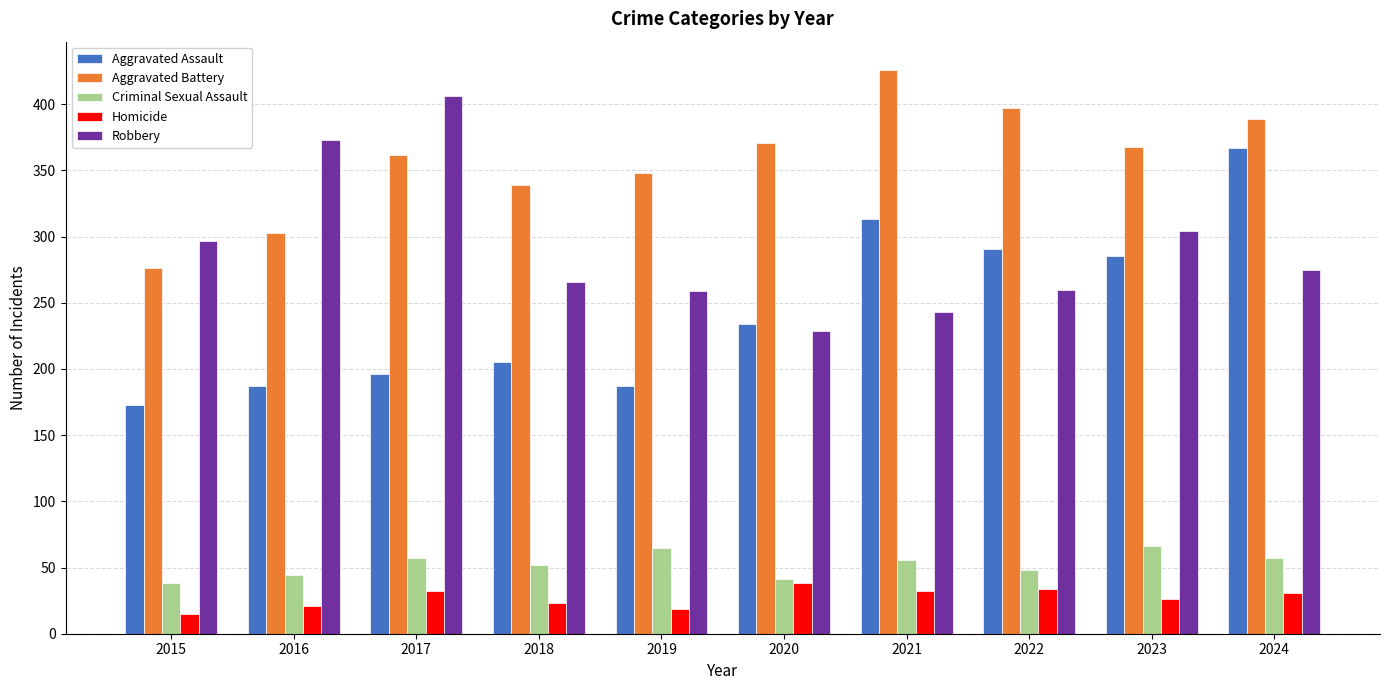

Which label corresponds to the largest value in the chart?

2021